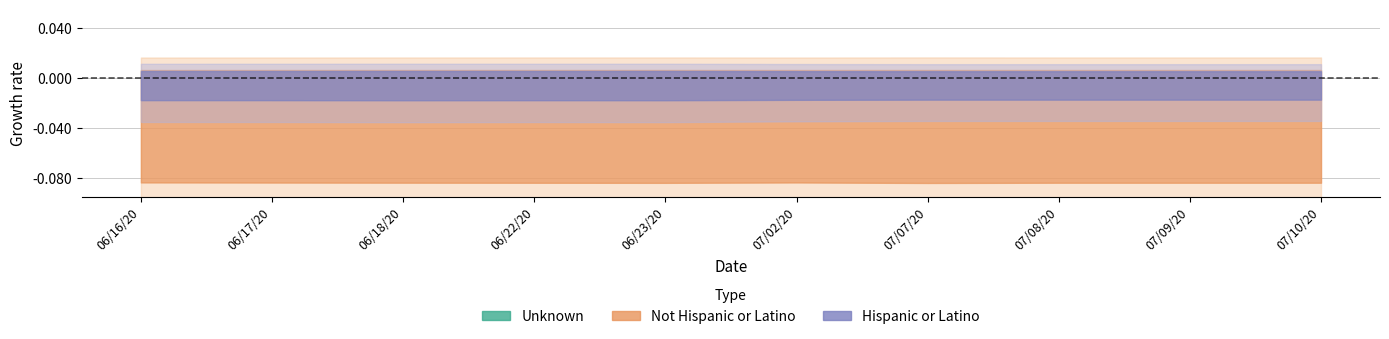

True or false: Hispanic or Latino and Not Hispanic or Latino intersect in this chart.

False